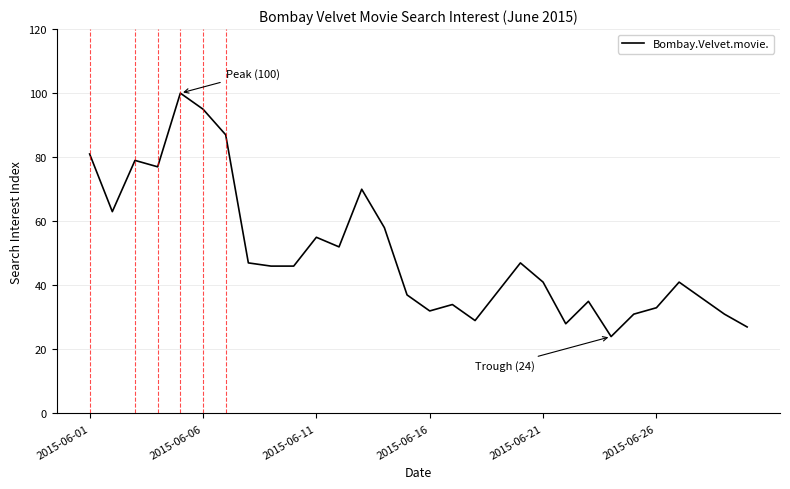

How many interior local peaks (higher than both neighbors) does the data have?

8